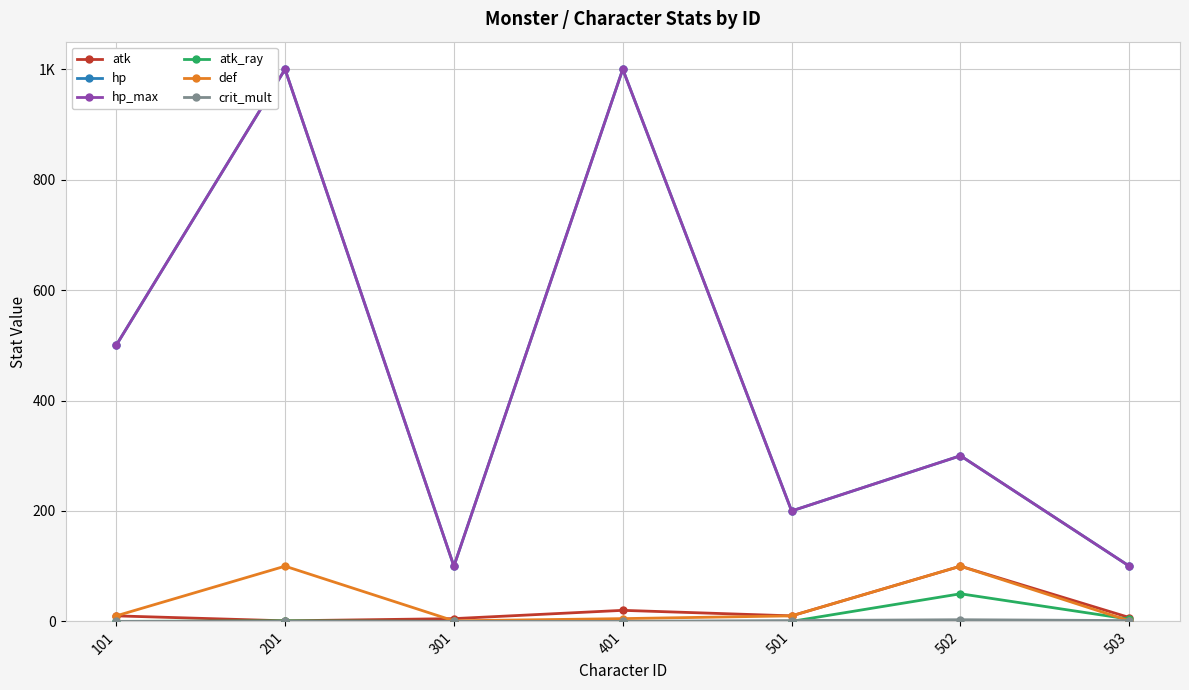

What is the total value across all series at 503?

213.5